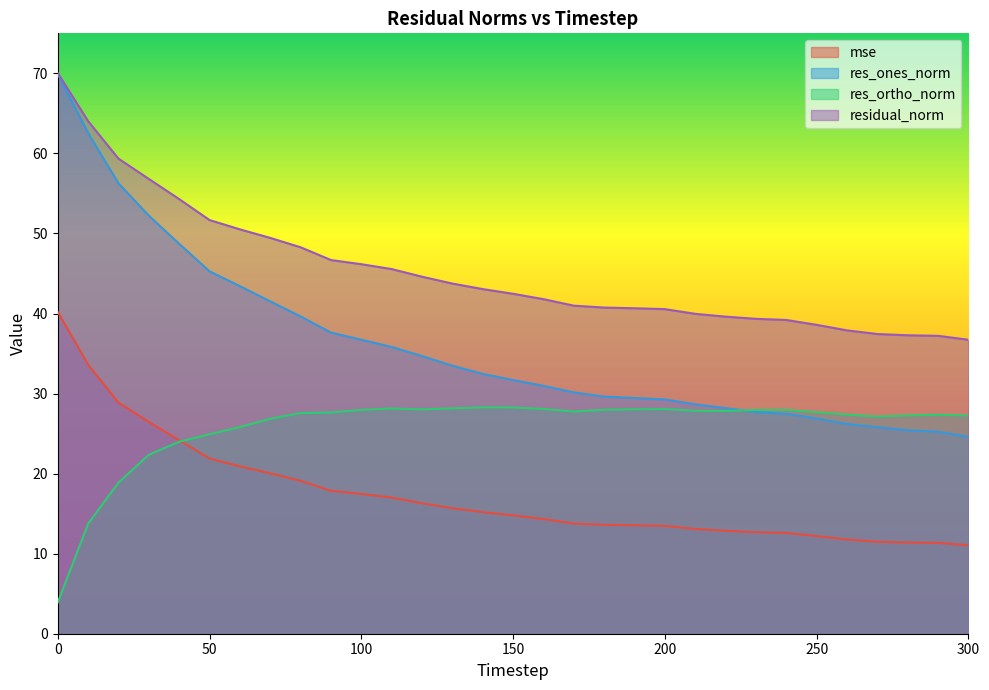

What is the total value across all series at 110?

126.5